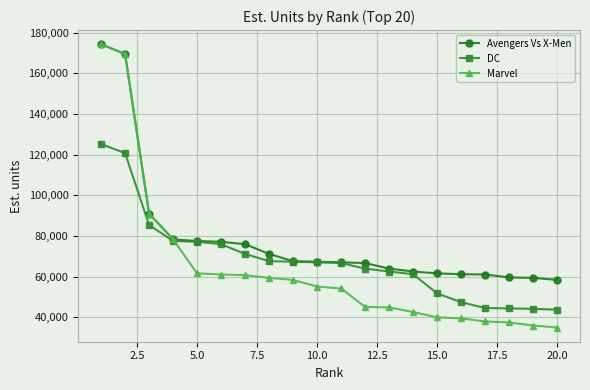

What is the sum of all DC values?

1366397